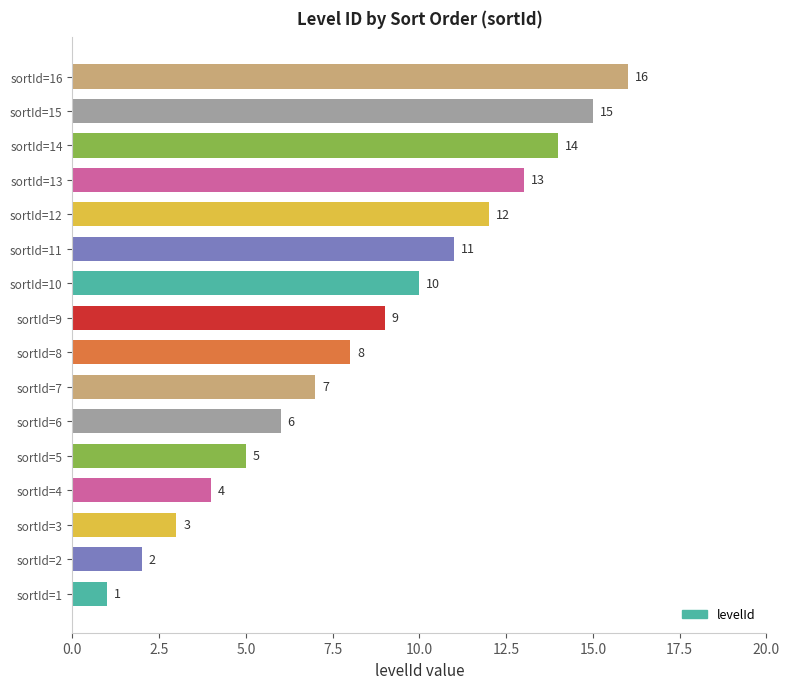

What is the change in value from sortId=10 to sortId=15?

+5